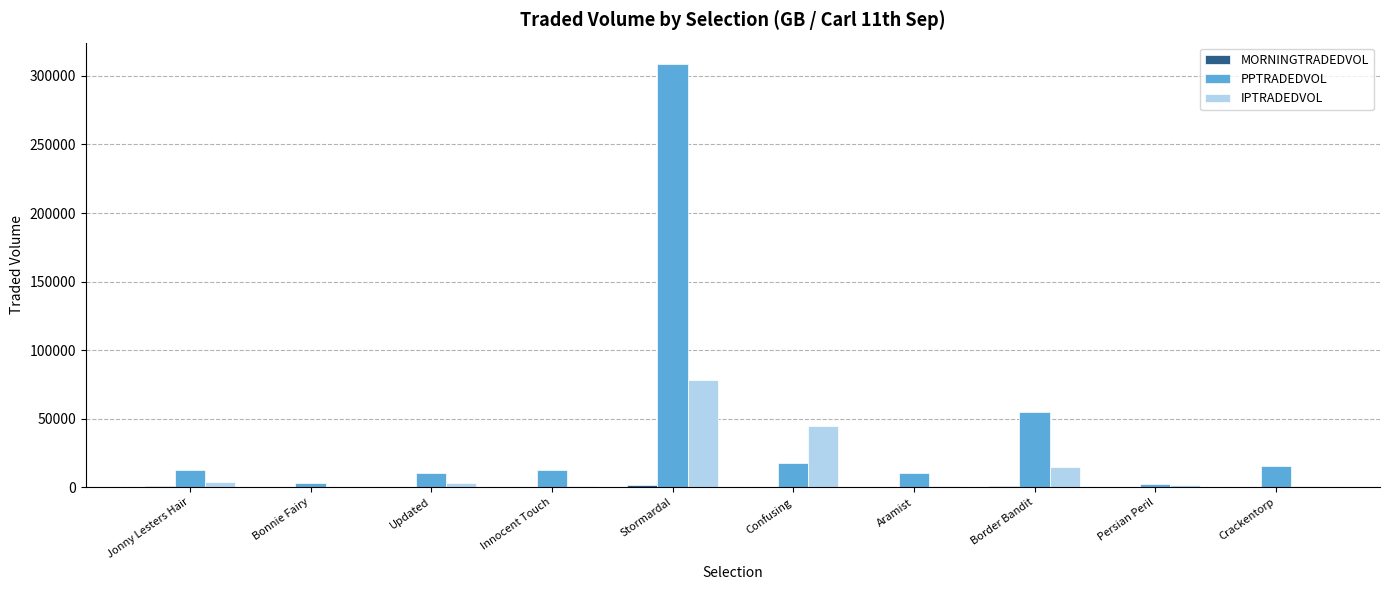

How many values in the PPTRADEDVOL series exceed 12917?

5